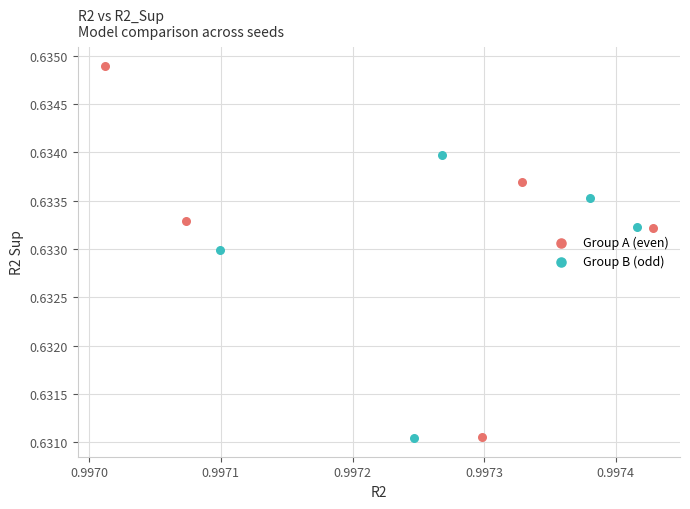

Which series has the widest spread of Y values?

Group A (even)